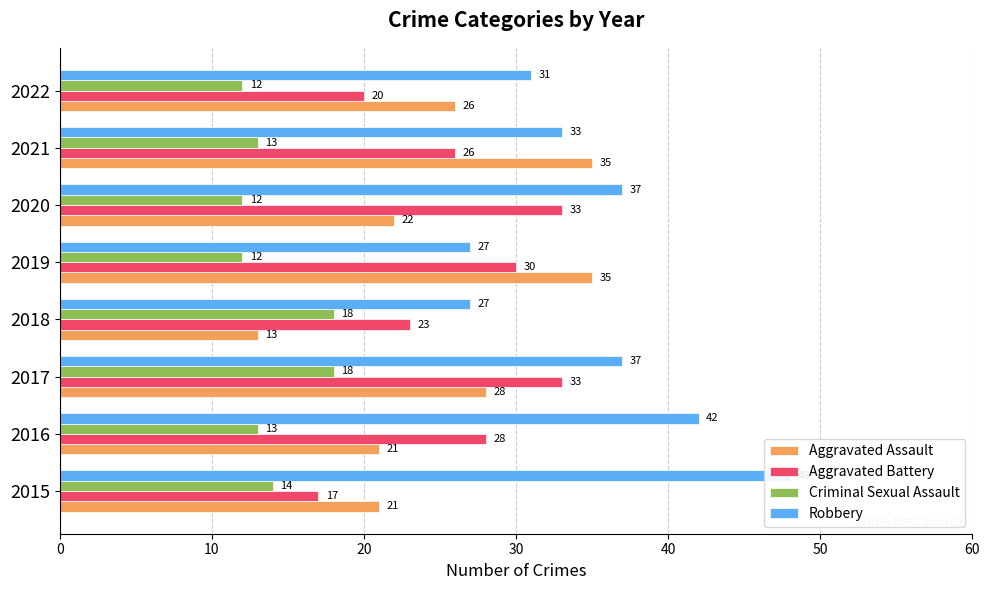

Count the Aggravated Battery values in the range 23 to 33.

6